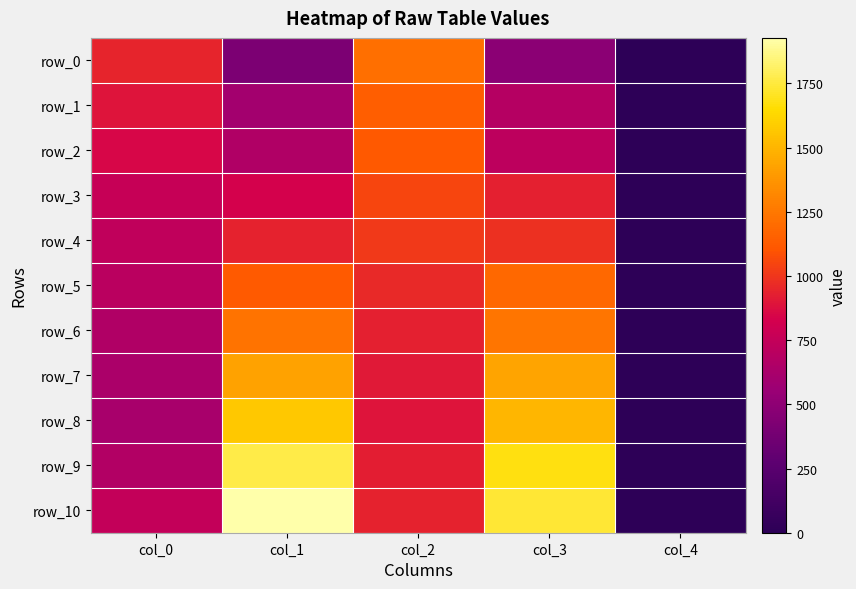

Where is row_5 nearest to the value 594?

col_0